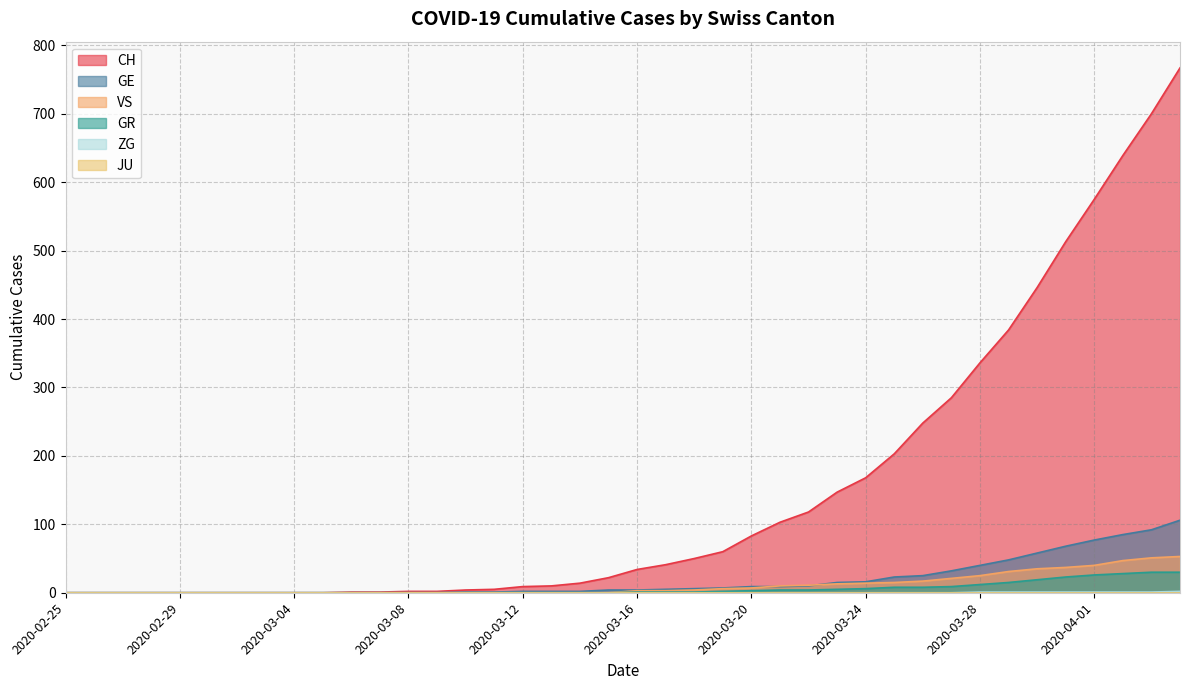

At which label does VS reach its minimum?

2020-02-25